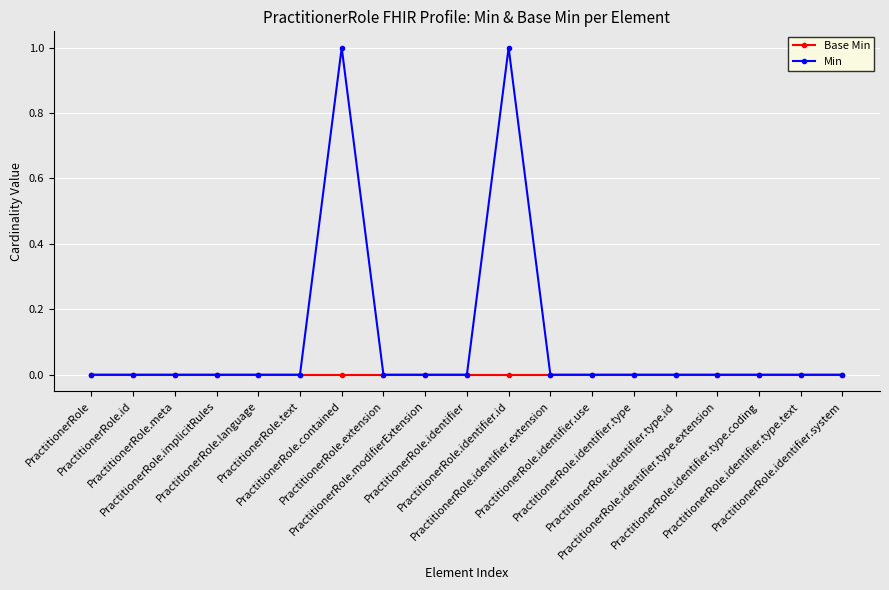

Which series has the largest total across all categories?

Min